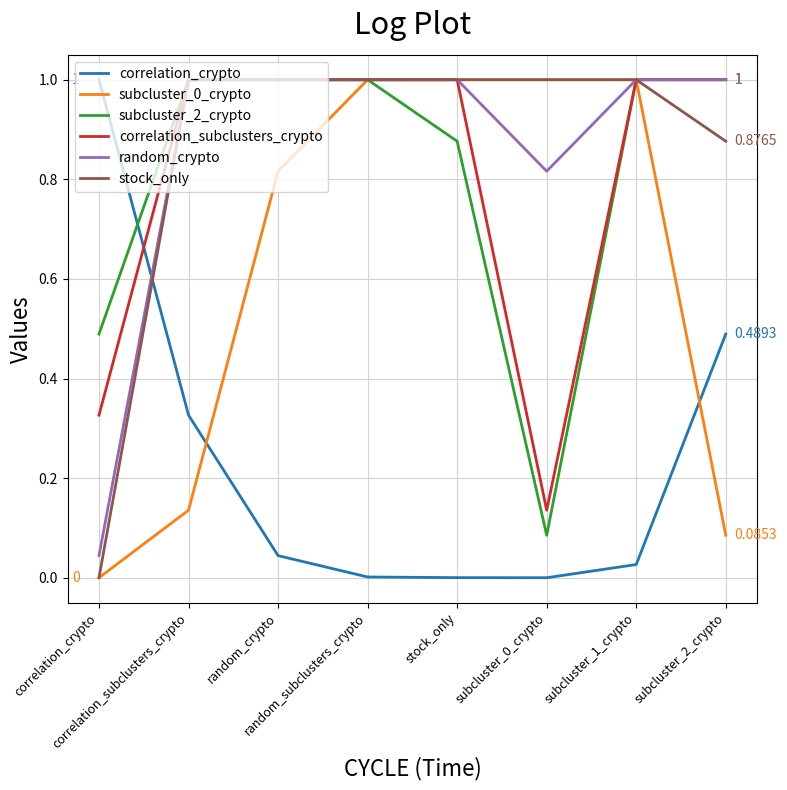

What is the difference between the second highest and second lowest values in the correlation_subclusters_crypto series?

0.7